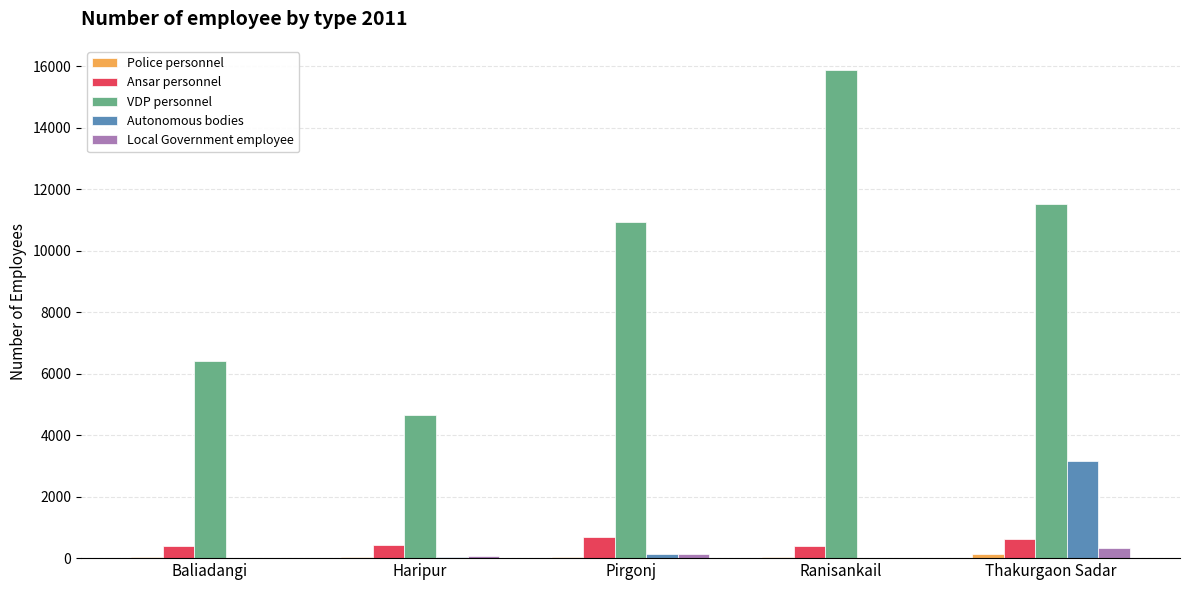

The value of Ansar personnel at Baliadangi is 388. True or false?

True